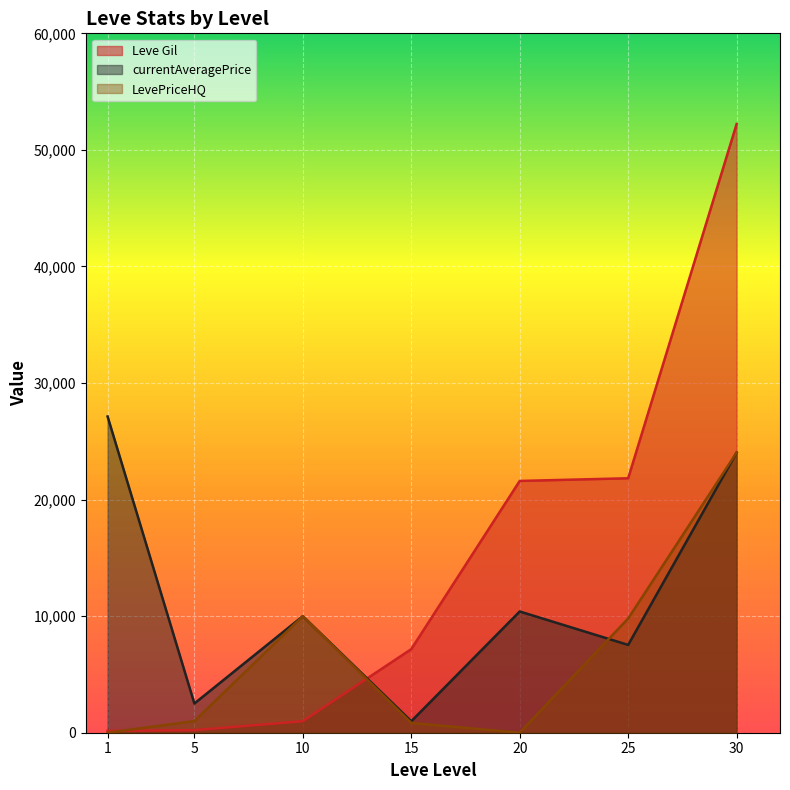

At which label does Leve Gil first exceed 7170?

20